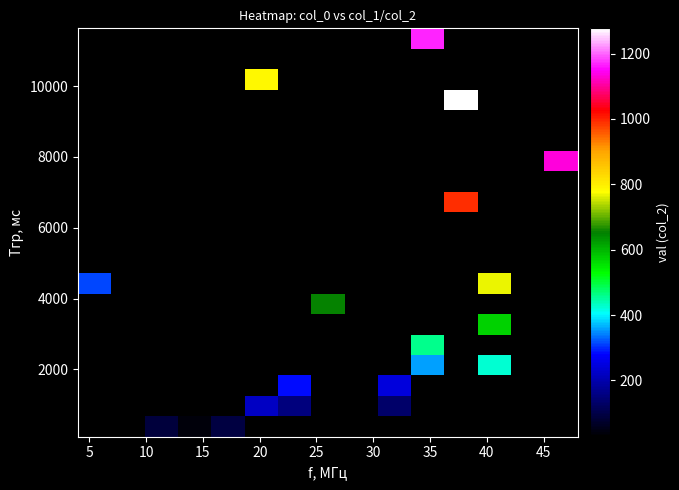

What is the greatest value displayed?

1277.0